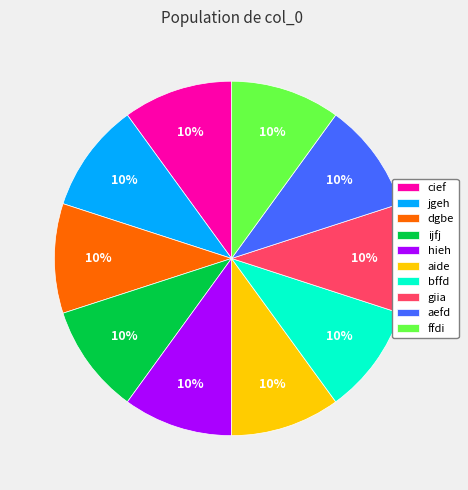

To the nearest percent, what portion does dgbe represent?

10%